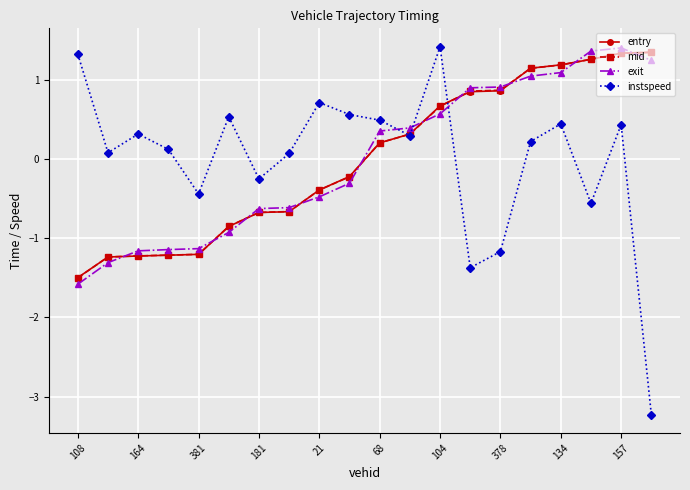

True or false: instspeed has more than 0 points higher than both neighbors.

True